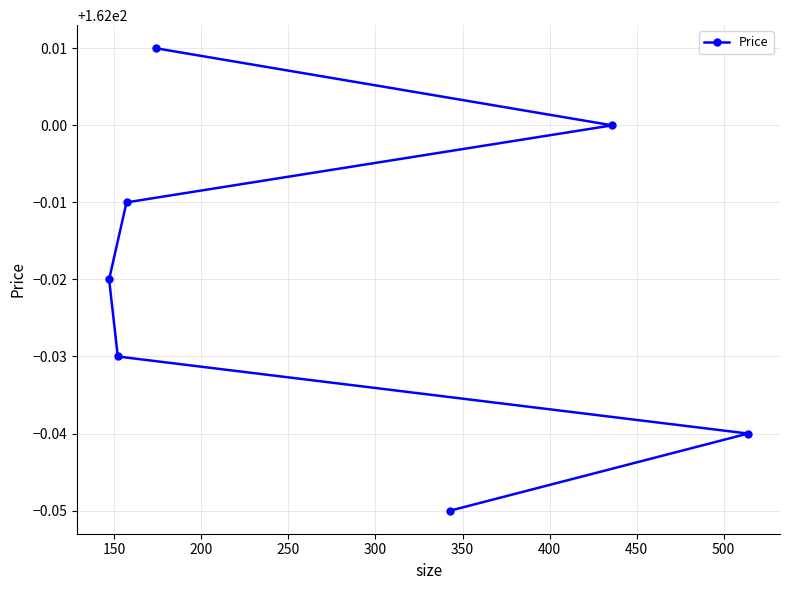

What is the average value?

162.0